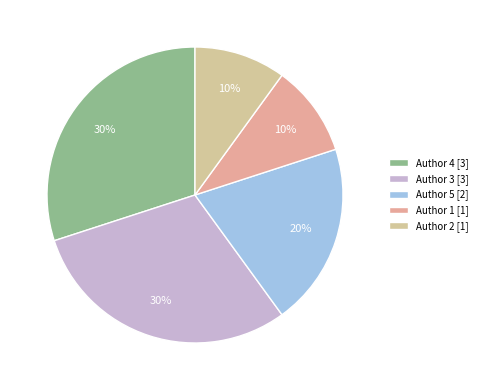

True or false: Author 2 accounts for 10% of the total.

True